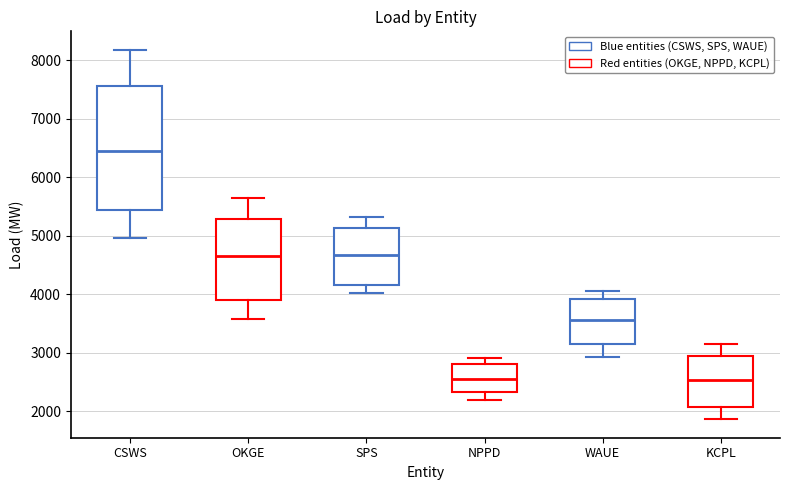

Which box's median line is the highest?

CSWS